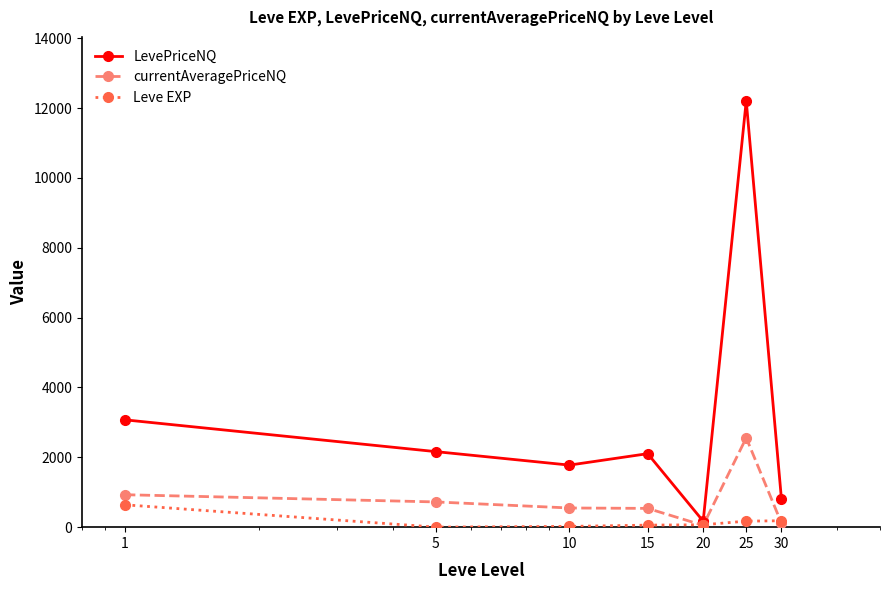

What is the maximum value shown in the chart?

12207.8